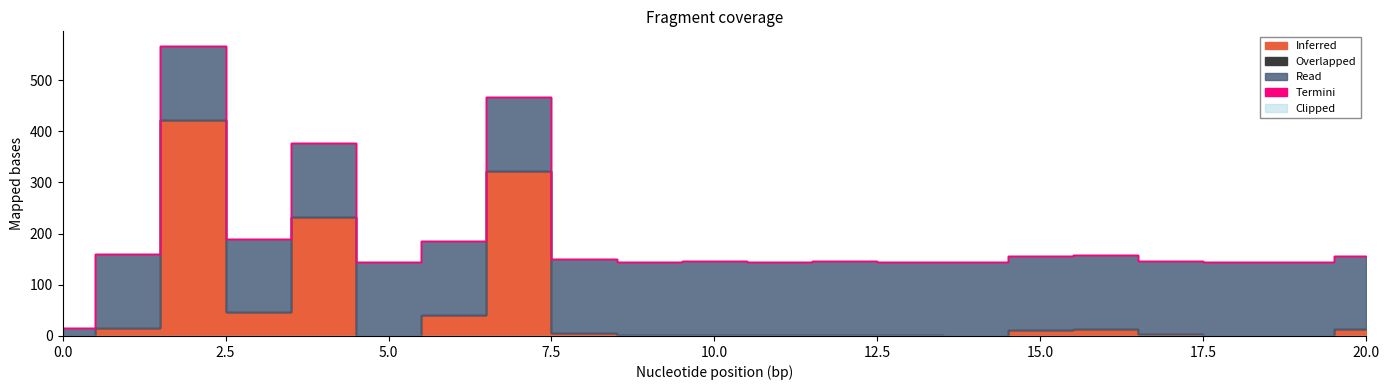

How many values in the Inferred series exceed 3?

11